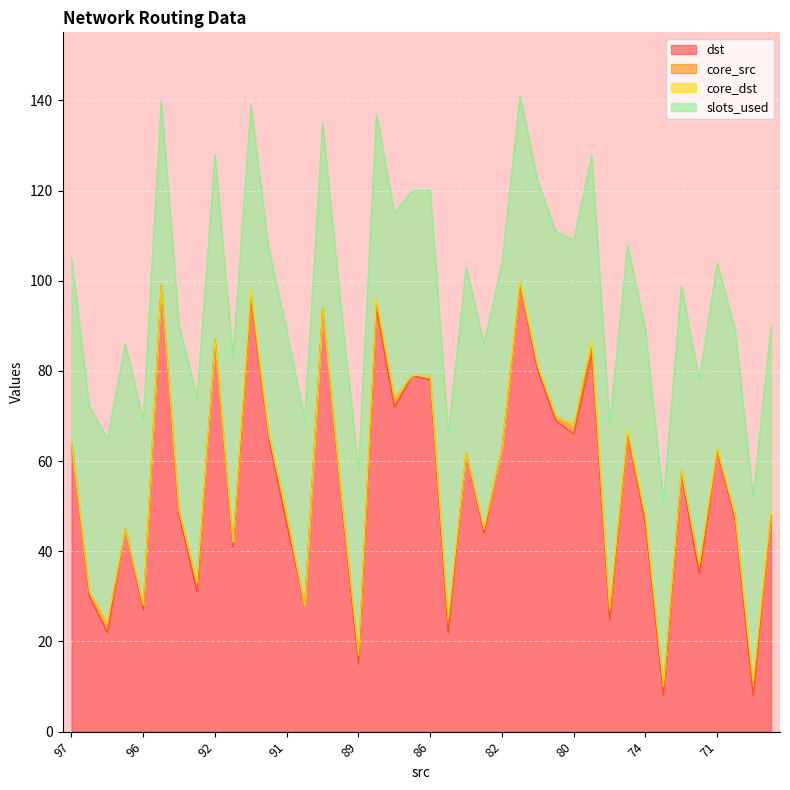

What is the maximum value for dst?

99